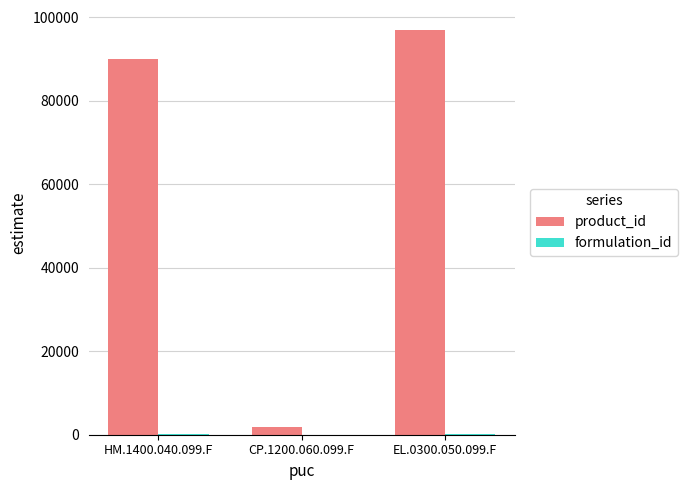

Does the chart contain stacked bars?

No